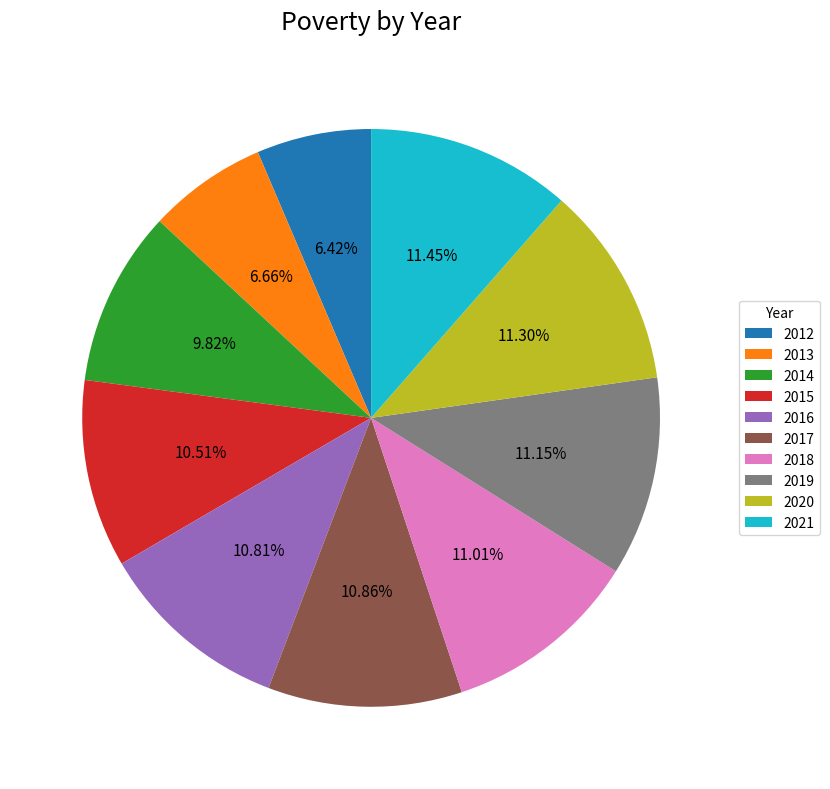

What percentage do 2012 and 2013 together represent?

13.1%